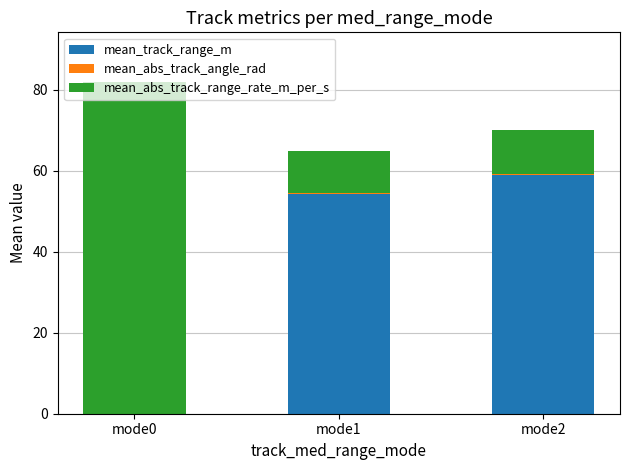

What is the total value across all series at mode0?

81.9